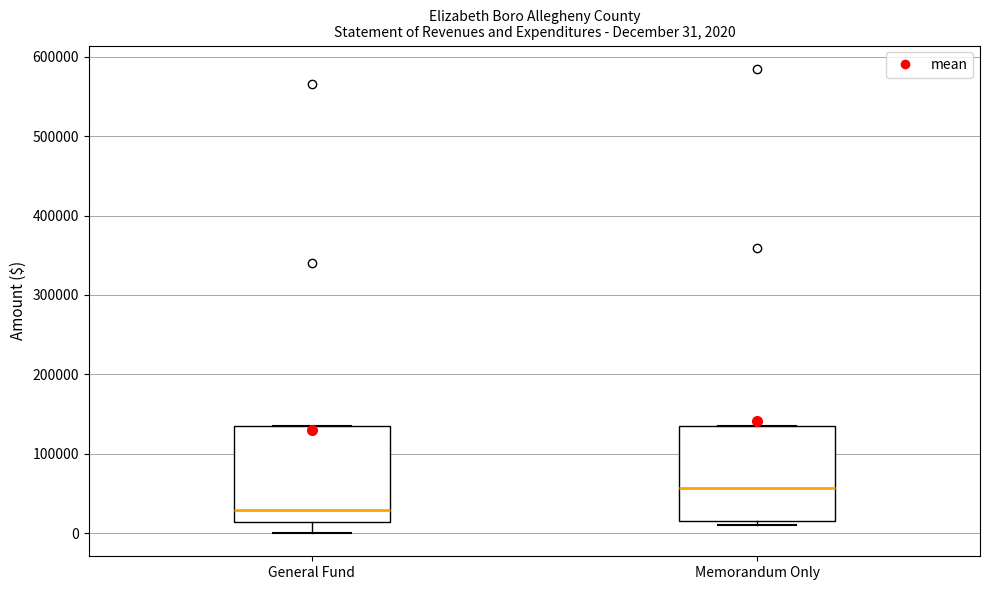

Which box's median line is the lowest?

General Fund